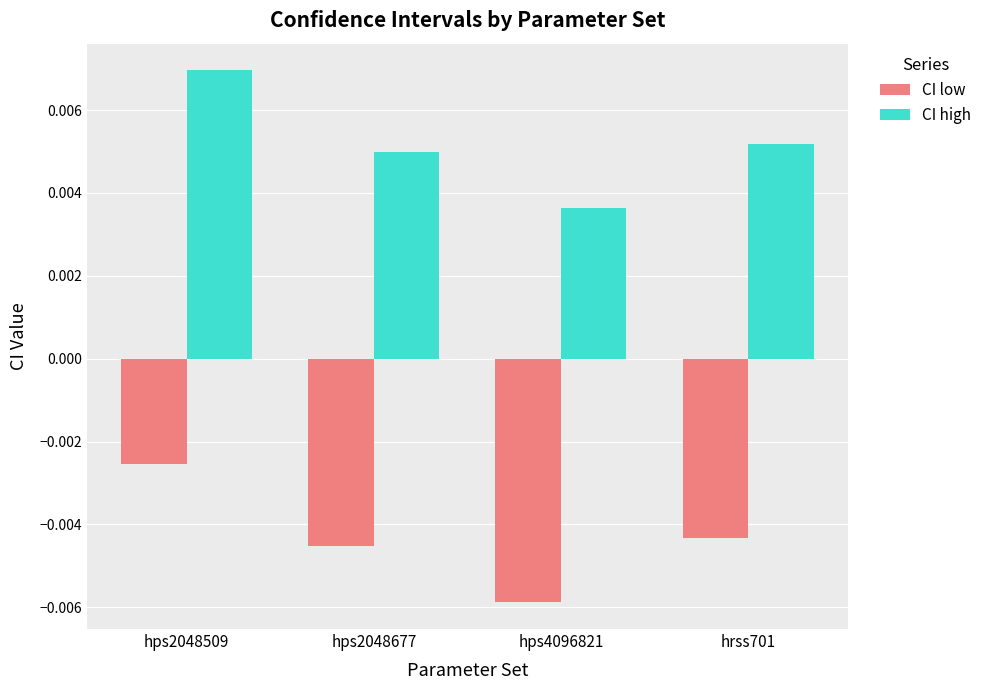

Which series has the largest total across all categories?

CI high